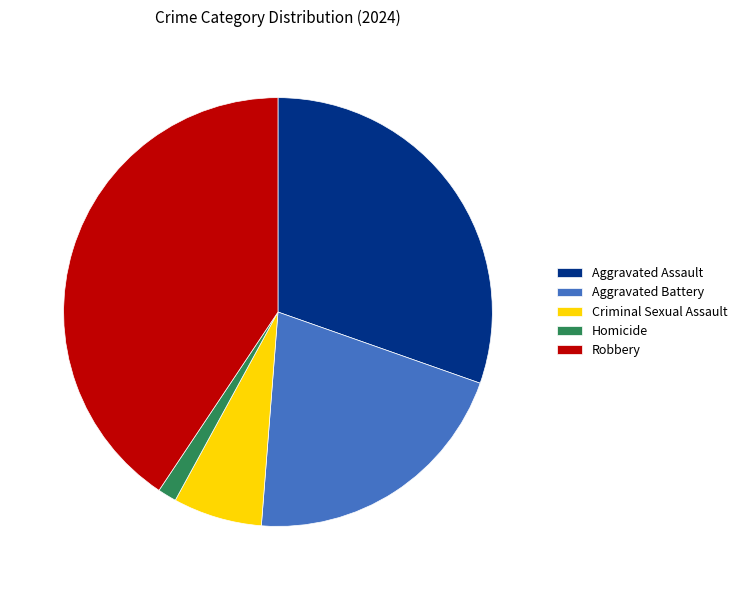

How many segments does this pie chart have?

5